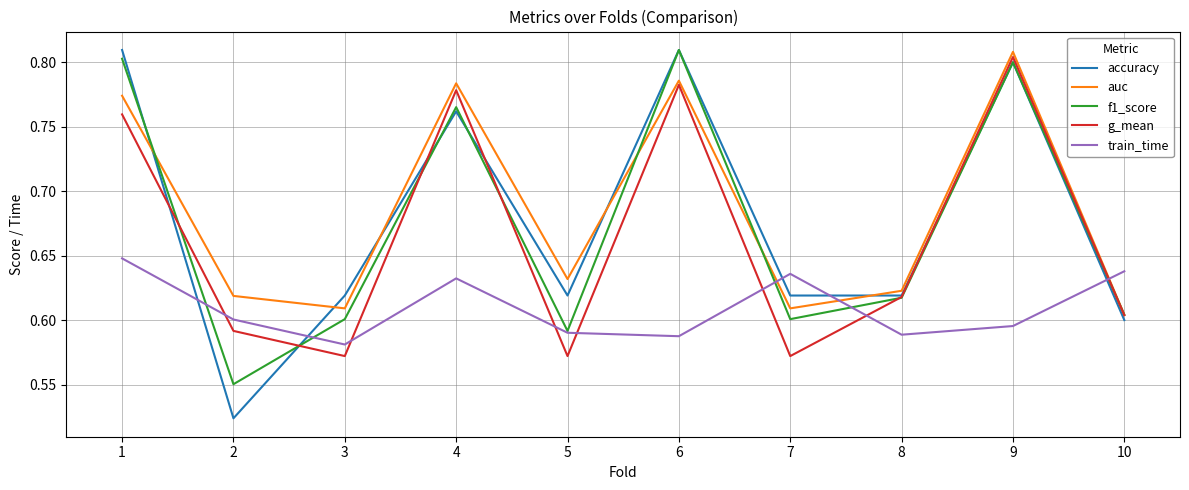

Which series has the largest range (max minus min)?

accuracy